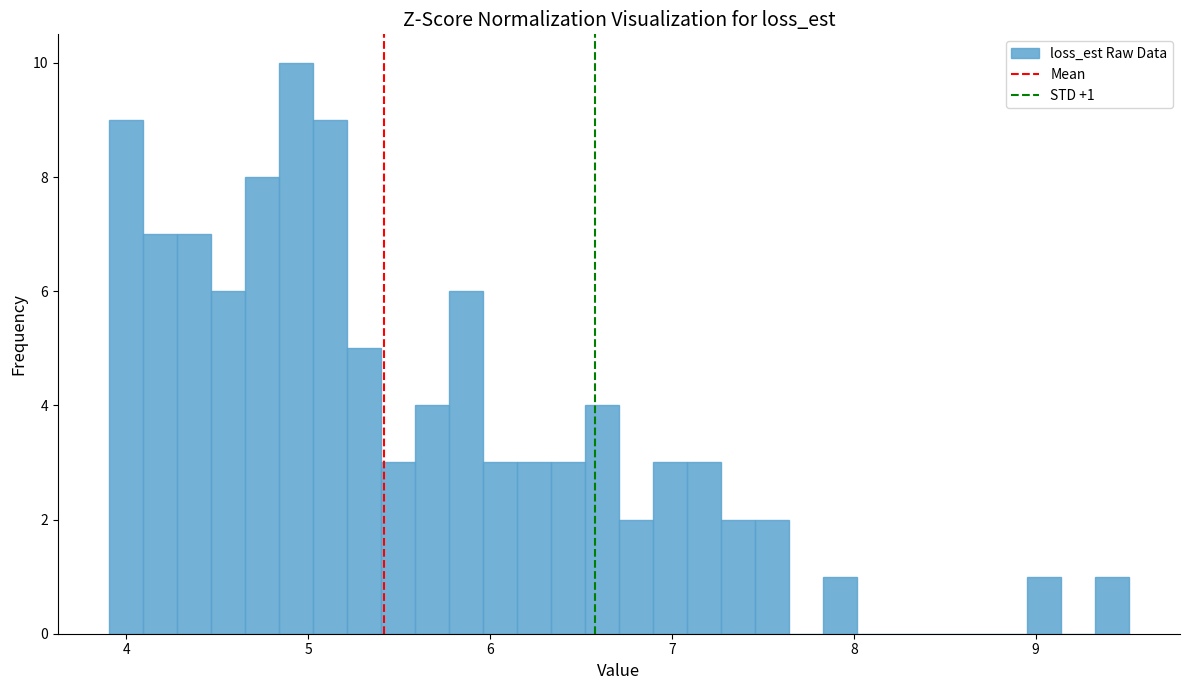

Around what value on the x-axis is the tallest bar? Give the approximate position of its centre, as read against the axis.

4.9